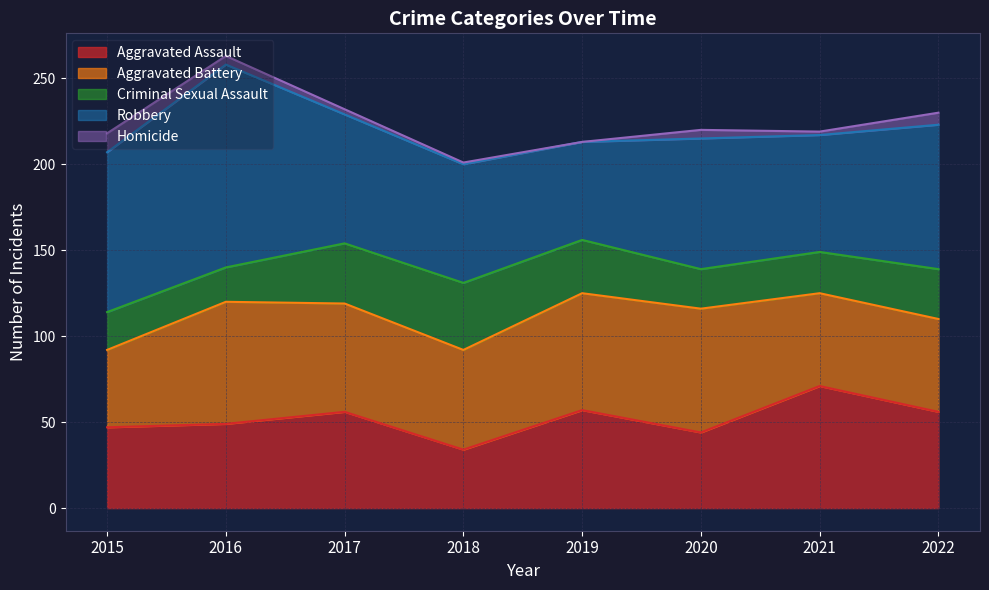

Reading right to left, transcribe all the data shown in this chart.

Aggravated Assault: 56	71	44	57	34	56	49	47
Aggravated Battery: 54	54	72	68	58	63	71	45
Criminal Sexual Assault: 29	24	23	31	39	35	20	22
Robbery: 84	68	76	57	69	75	118	93
Homicide: 7	2	5	0	1	3	5	11